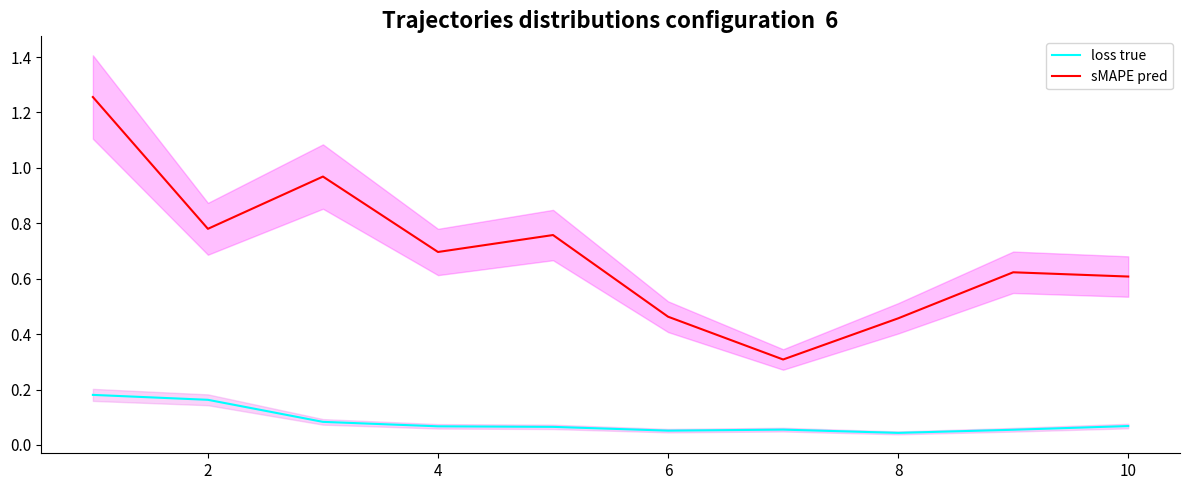

True or false: loss true and sMAPE pred intersect in this chart.

False